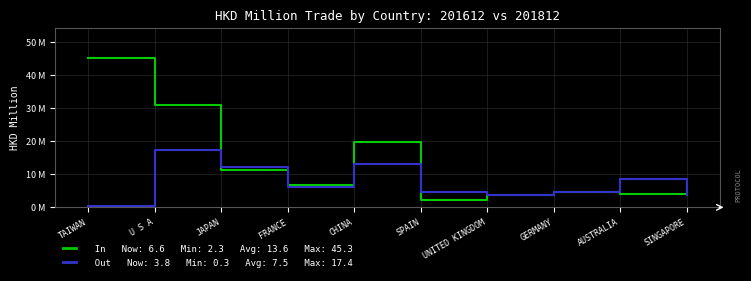

Does the chart have visible grid lines?

Yes